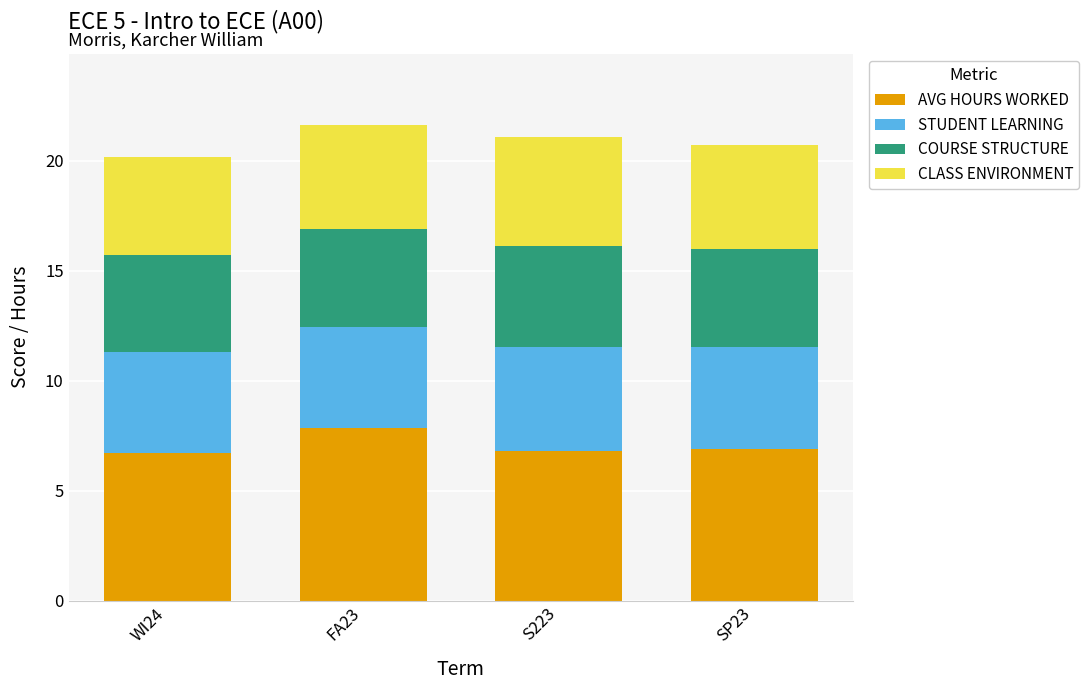

What is the maximum value for AVG HOURS WORKED?

7.8